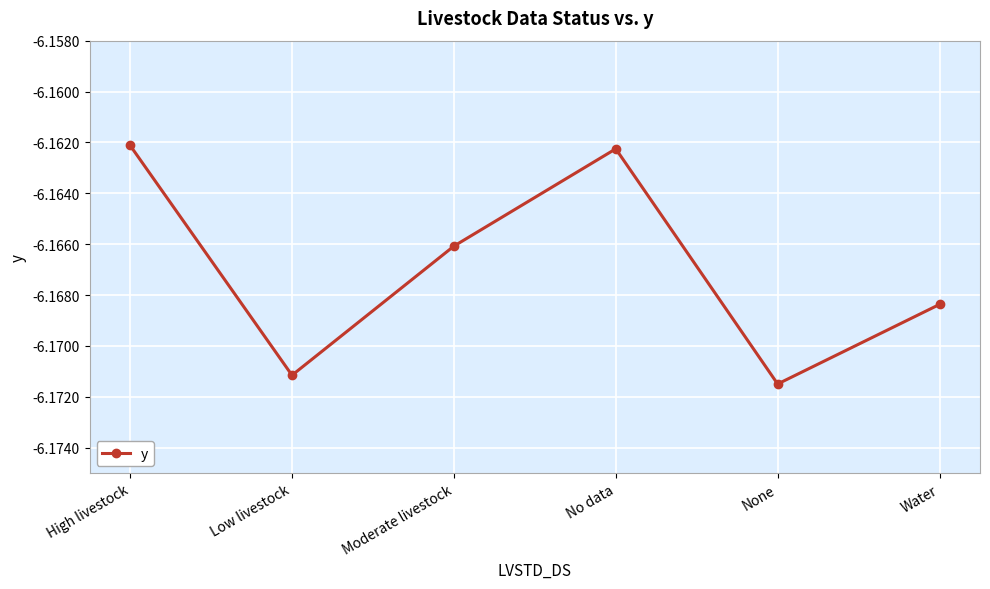

Between Water and None, which is larger?

Water